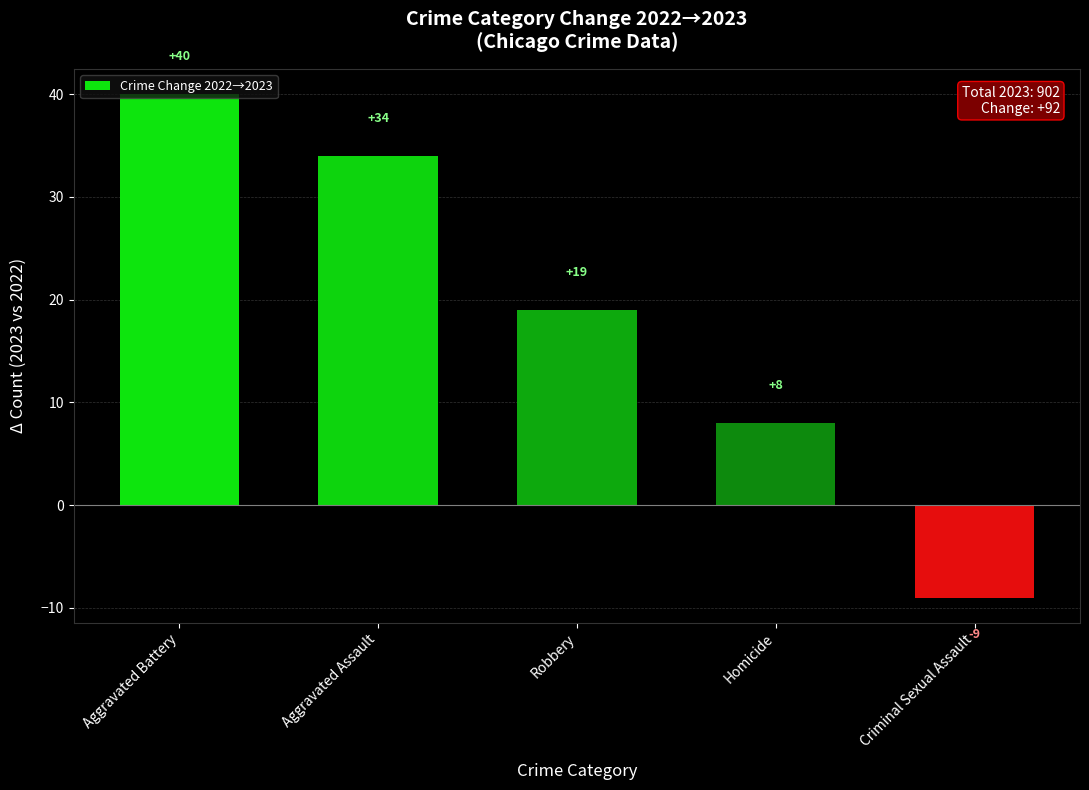

Where is the data nearest to the value 15?

Robbery